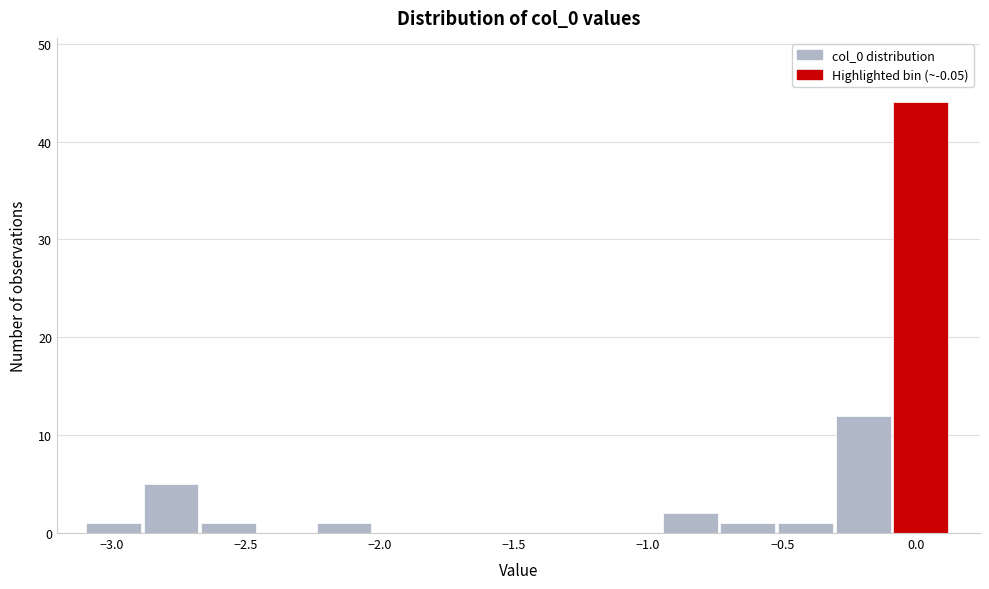

Over which range of the x-axis is the bar tallest?

-0.10 to 0.15